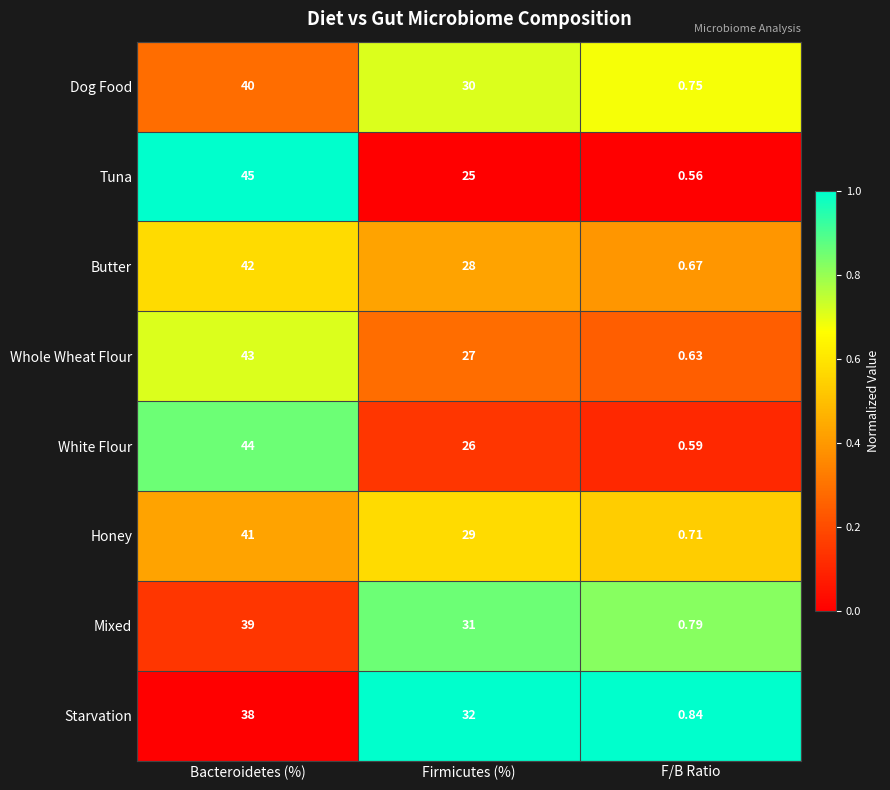

At Bacteroidetes (%), list the series in order from smallest to largest.

Starvation, Mixed, Dog Food, Honey, Butter, Whole Wheat Flour, White Flour, Tuna